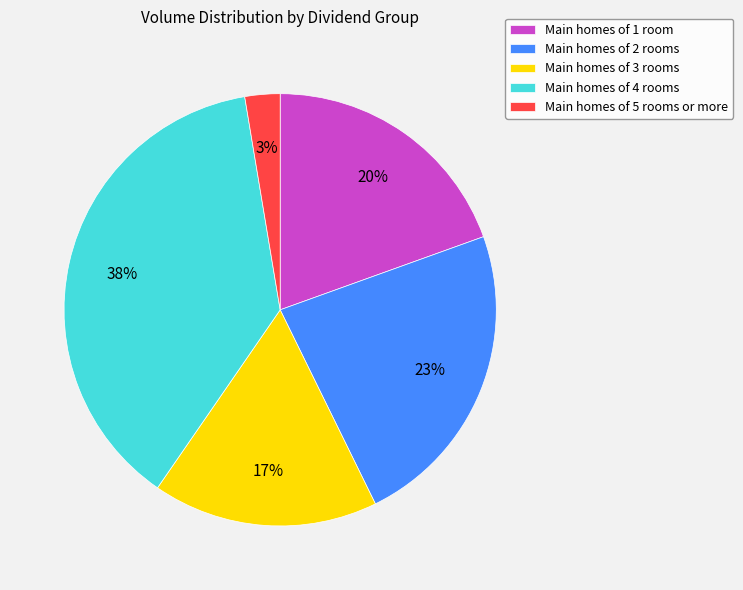

The Main homes of 1 room slice represents 31% of the pie. True or false?

False